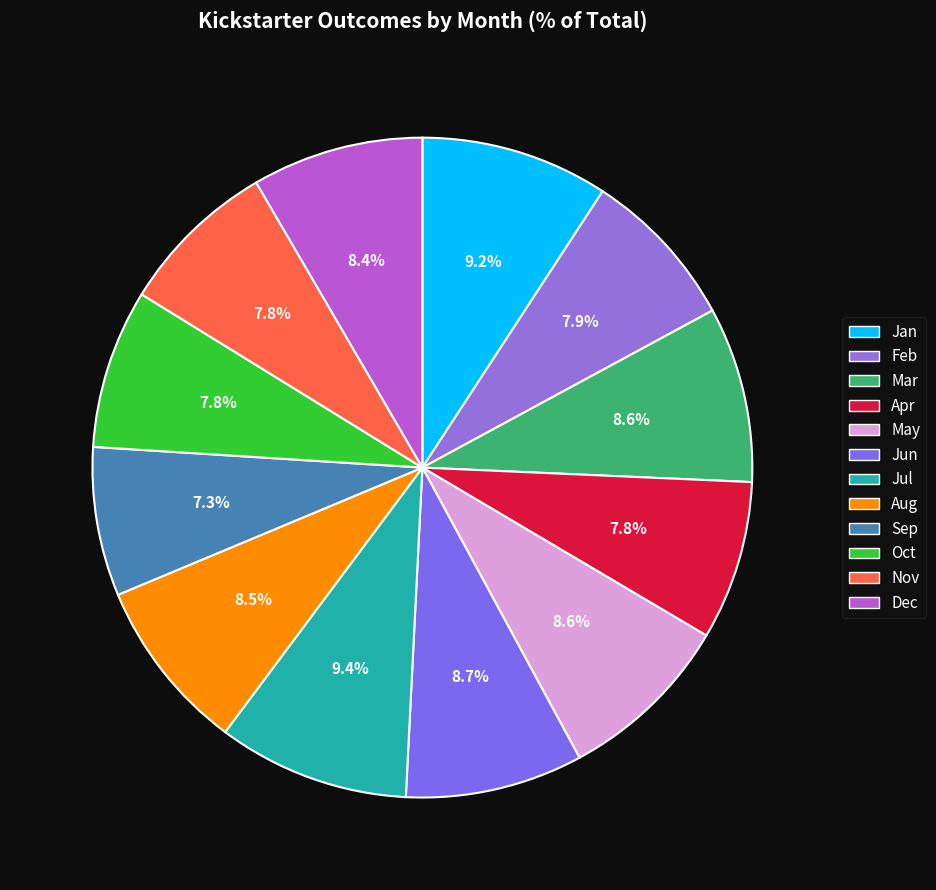

To the nearest percent, what is the average slice percentage?

8%